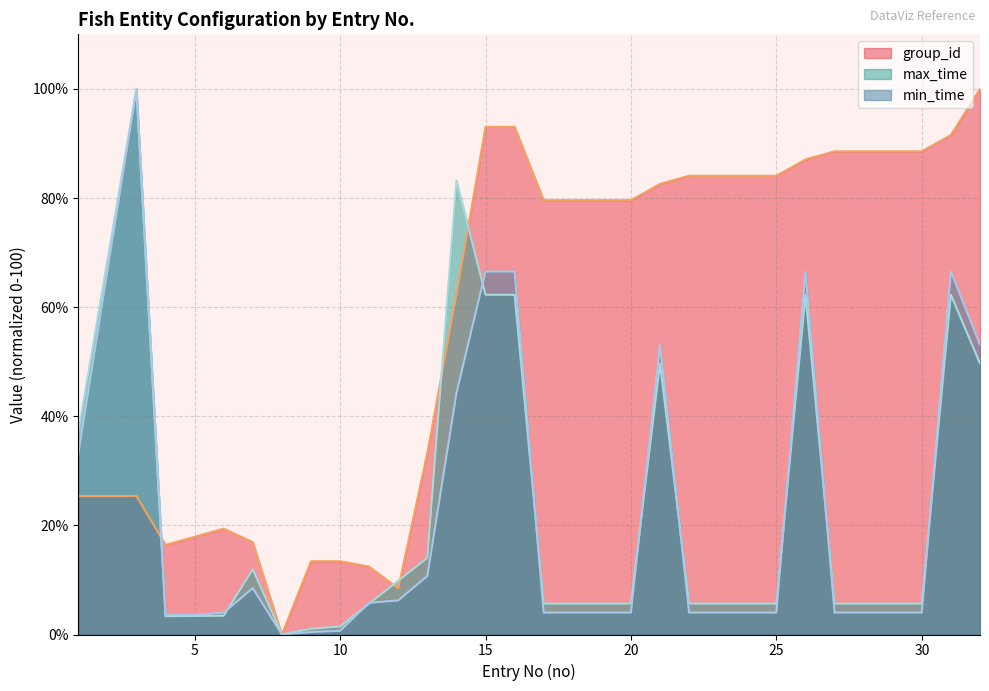

At which label does group_id reach its peak?

32